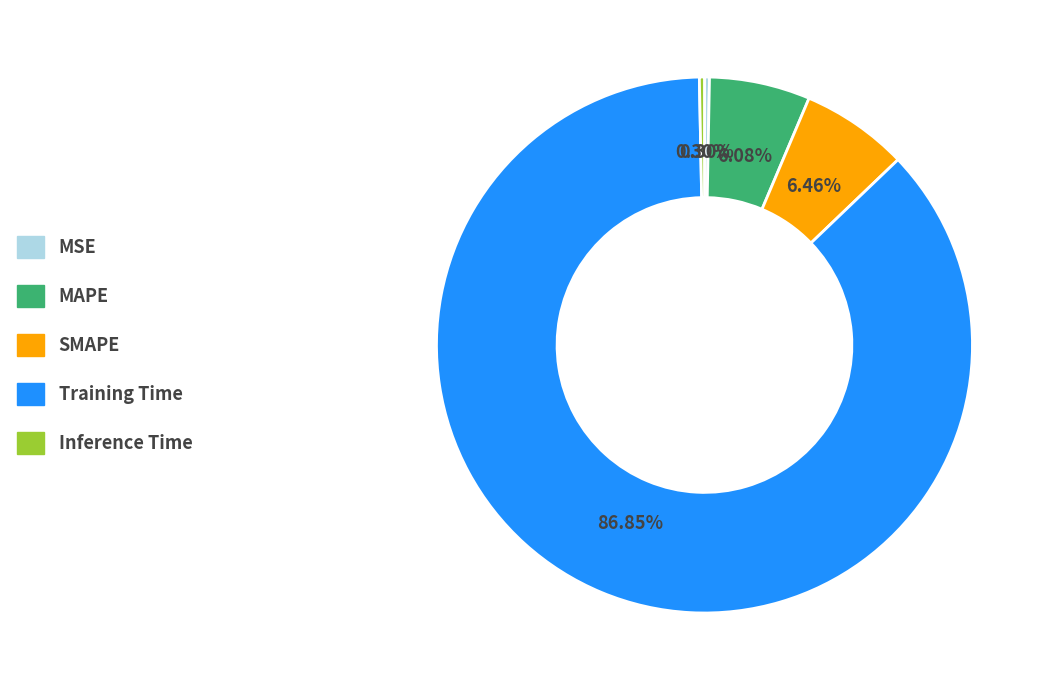

To the nearest percent, what is the combined percentage of Inference Time and Training Time?

87%